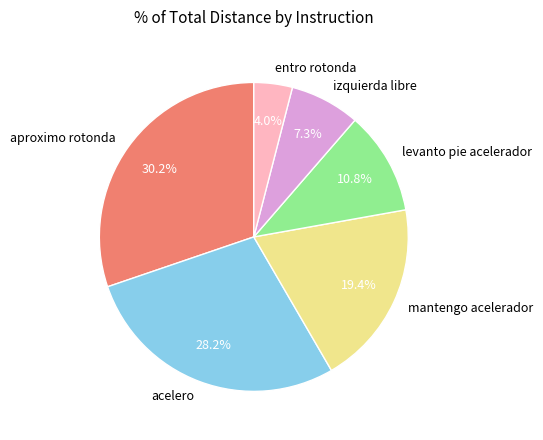

Which category has the smallest portion of the pie?

entro rotonda